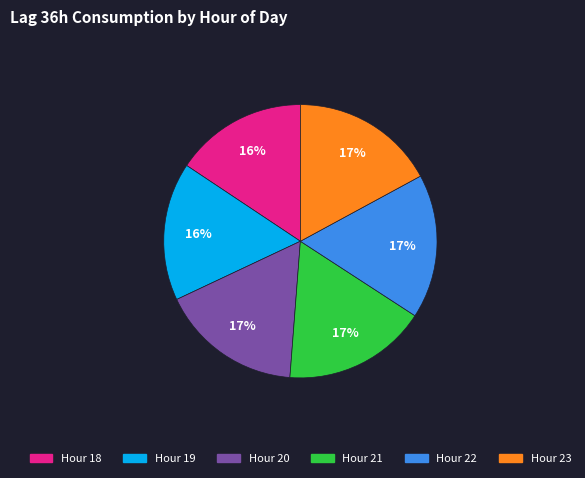

To the nearest percent, what is the average slice percentage?

17%